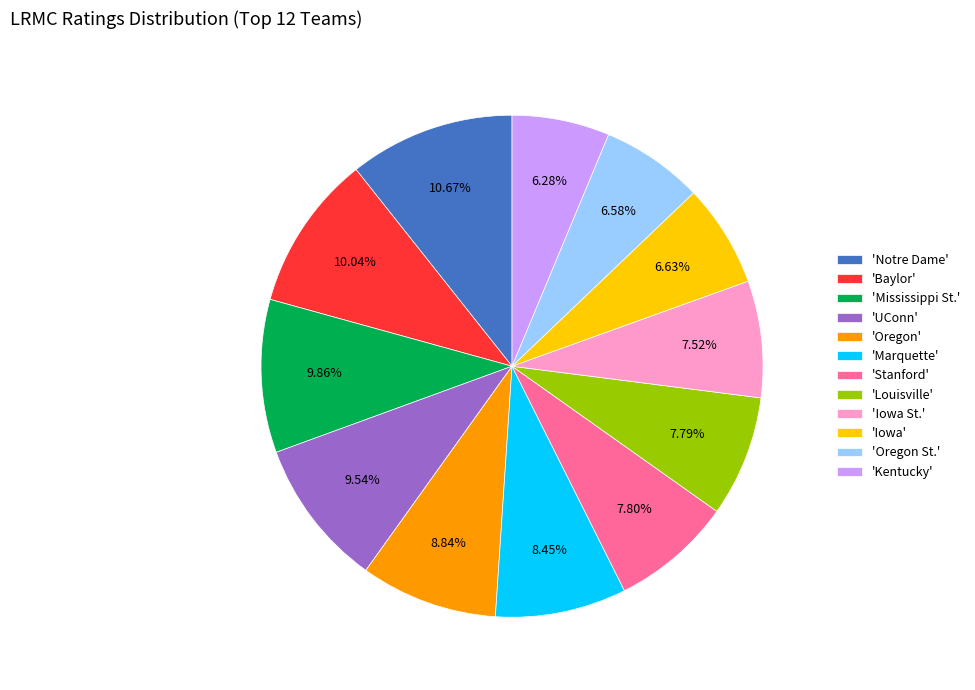

What is the largest slice in the pie chart?

'Notre Dame'